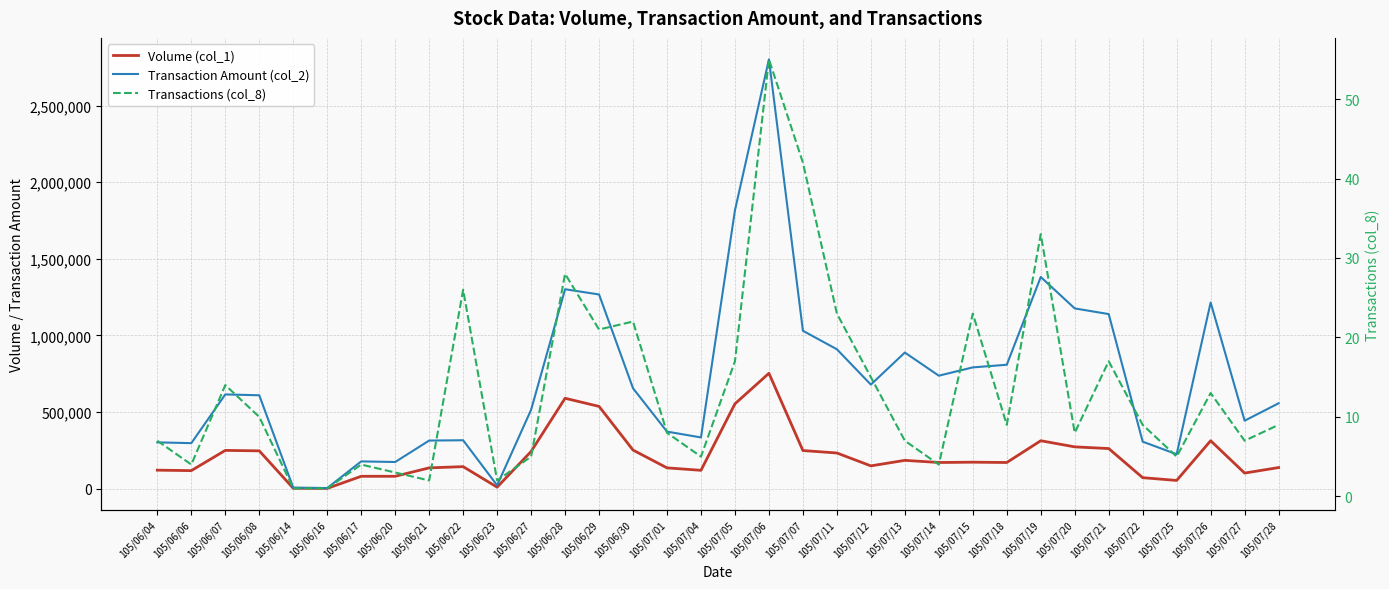

Rank the series by their maximum value, from lowest to highest.

Transactions (col_8), Volume (col_1), Transaction Amount (col_2)